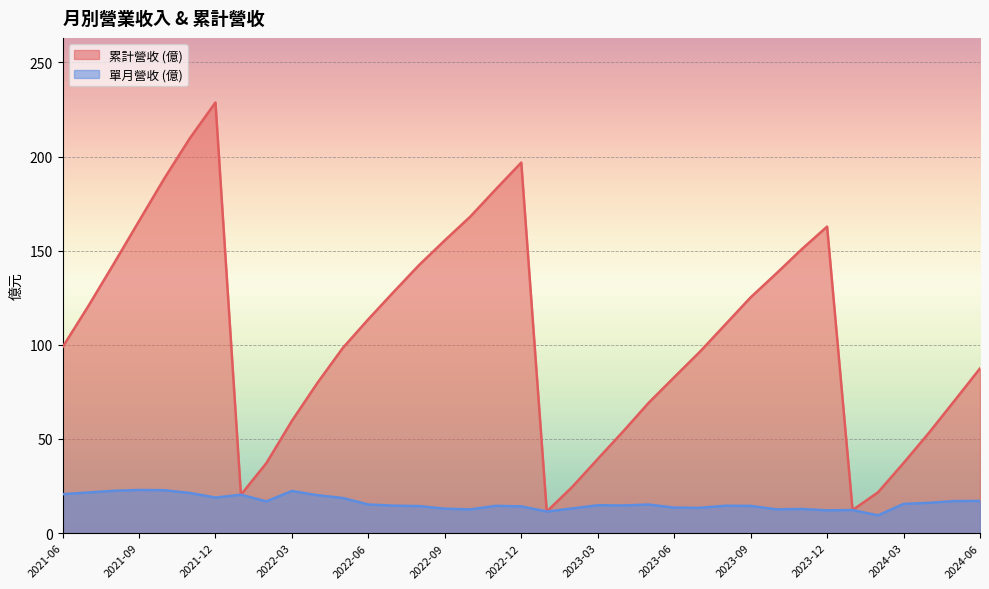

What are all the series names shown in the legend?

累計營收 (億), 單月營收 (億)